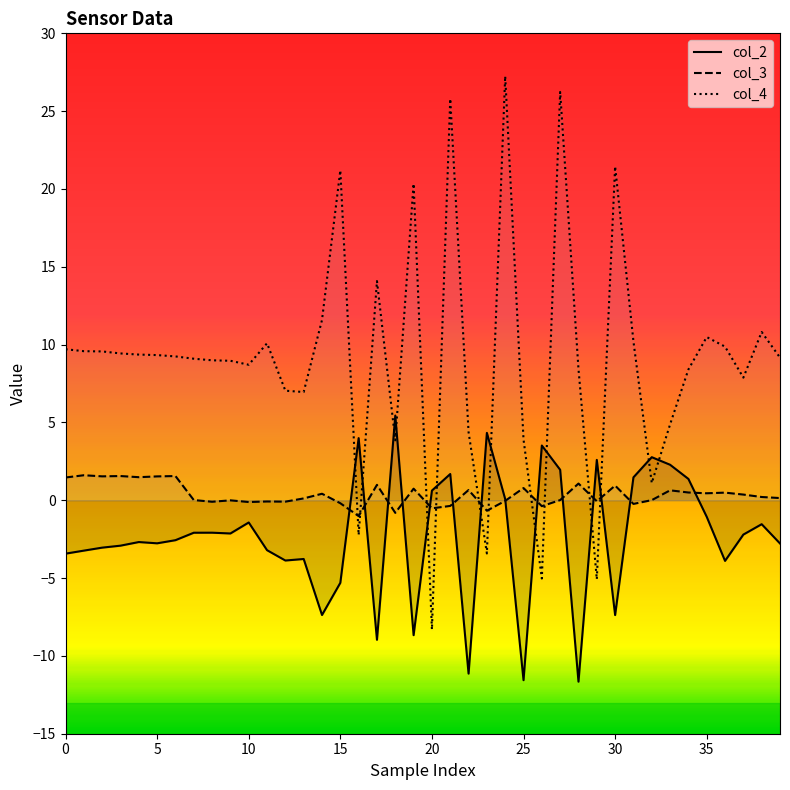

True or false: col_2 and col_4 cross at least once.

True